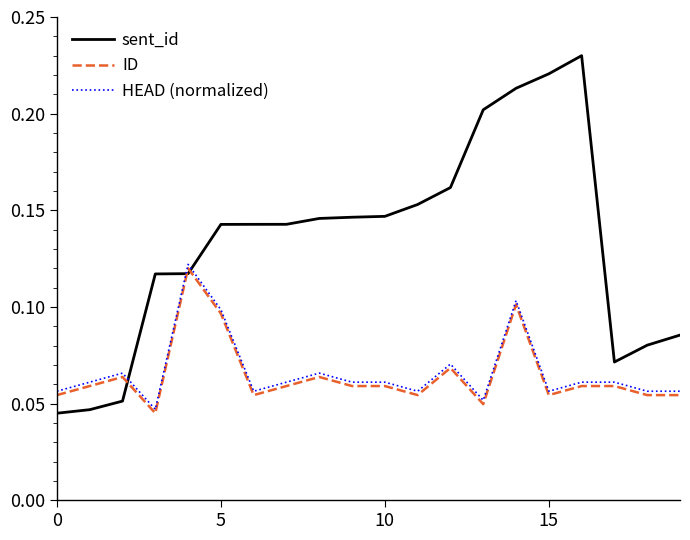

Which series has the widest spread of values?

sent_id